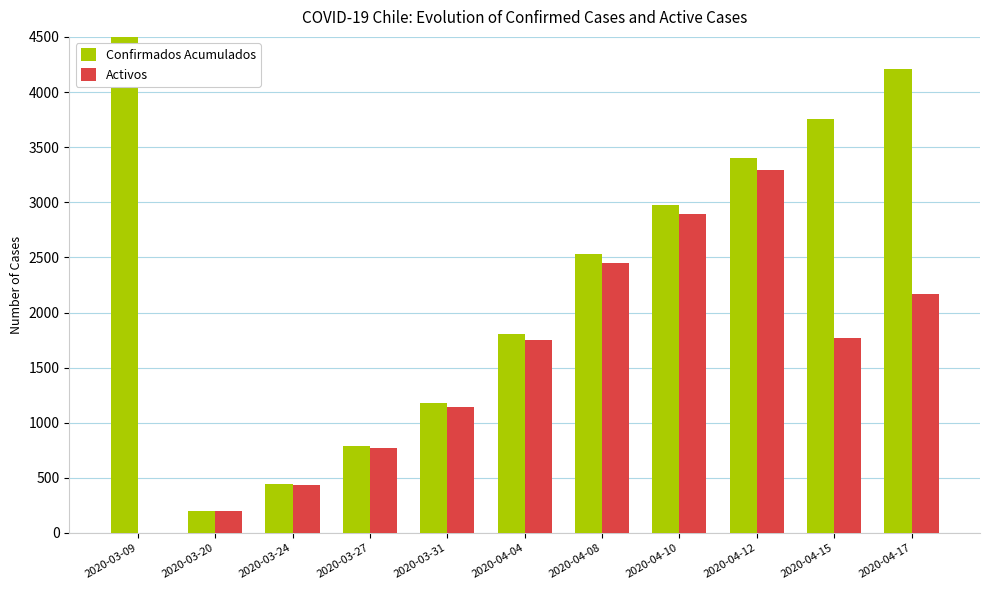

Rank the series at 2020-04-17 from lowest to highest value.

Activos, Confirmados Acumulados